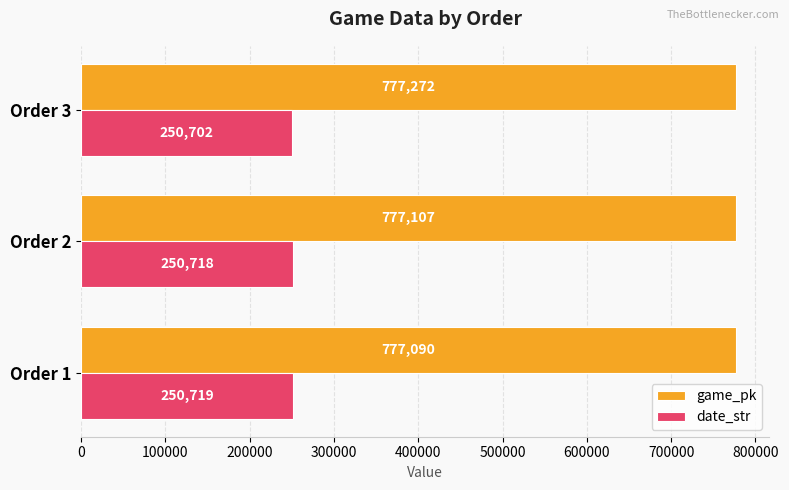

Count the number of data series in this chart.

2